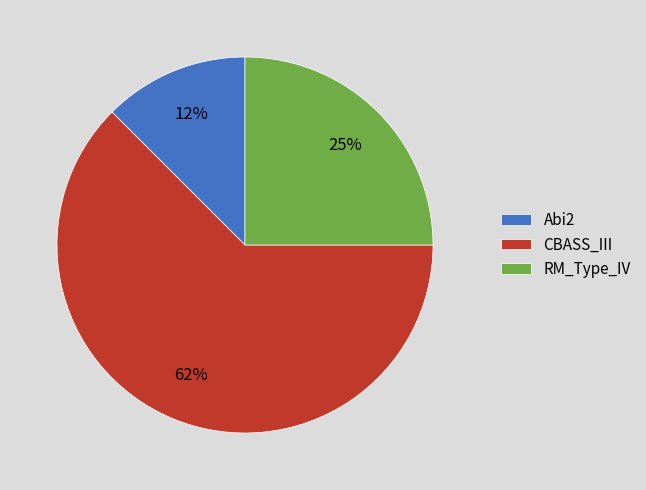

Rank the categories by value from highest to lowest.

CBASS_III, RM_Type_IV, Abi2